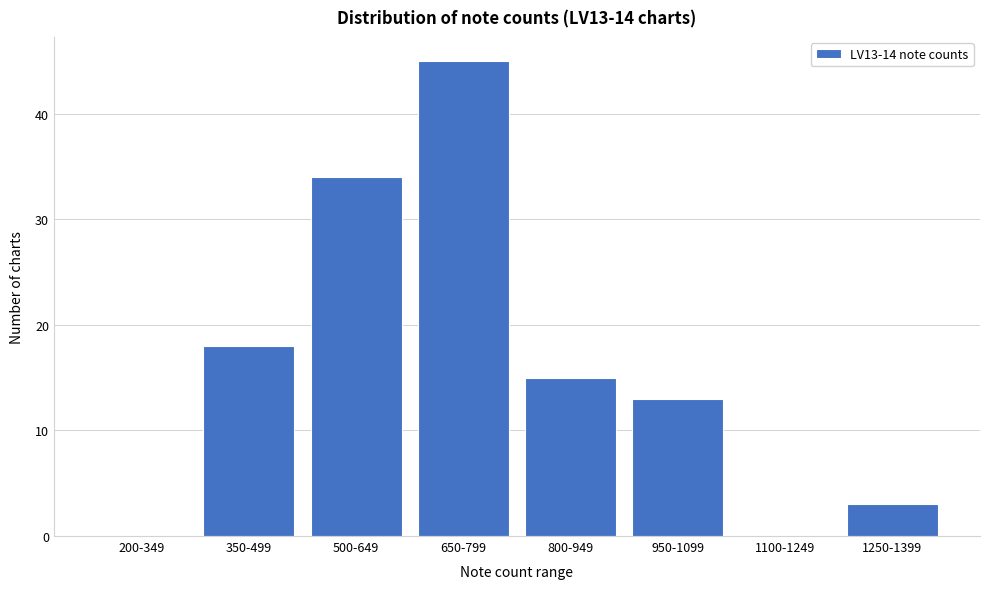

Reading right to left, transcribe all the data shown in this chart.

1250-1399=3	1100-1249=0	950-1099=13	800-949=15	650-799=45	500-649=34	350-499=18	200-349=0